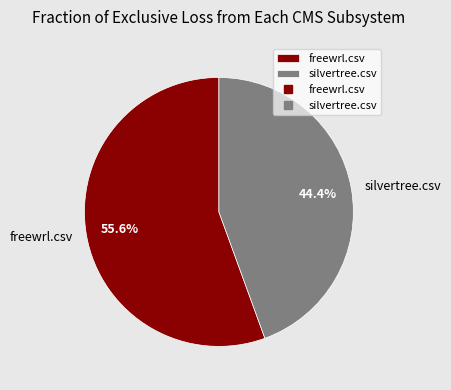

Is it true that freewrl.csv is 56% of the pie?

True